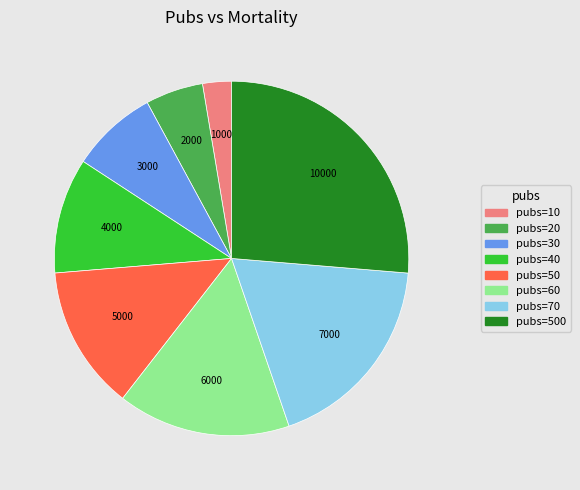

Combined, do pubs=30 and pubs=70 account for over 50%?

No